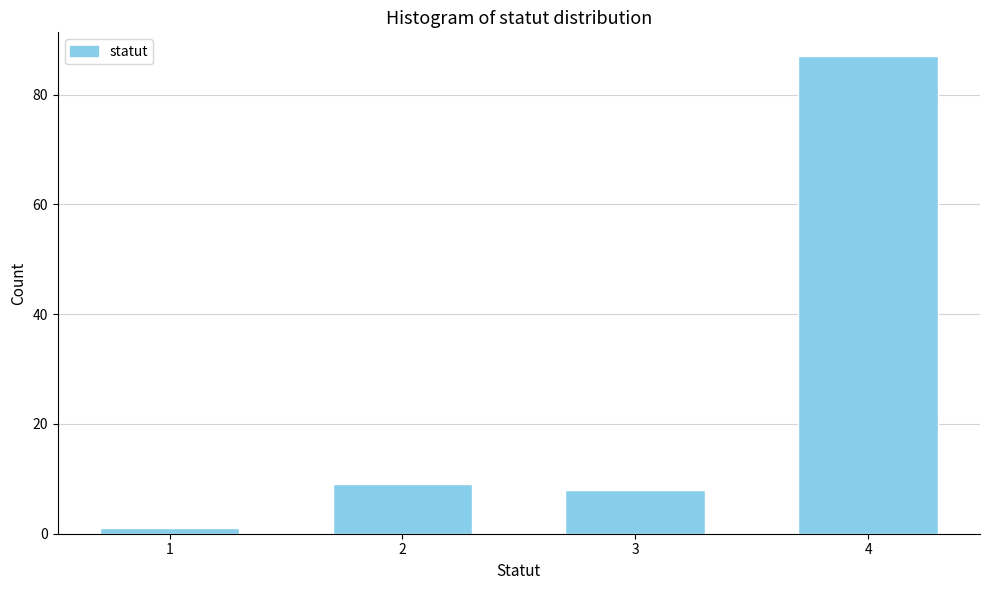

Reading left to right, transcribe all the data shown in this chart.

1	9	8	87